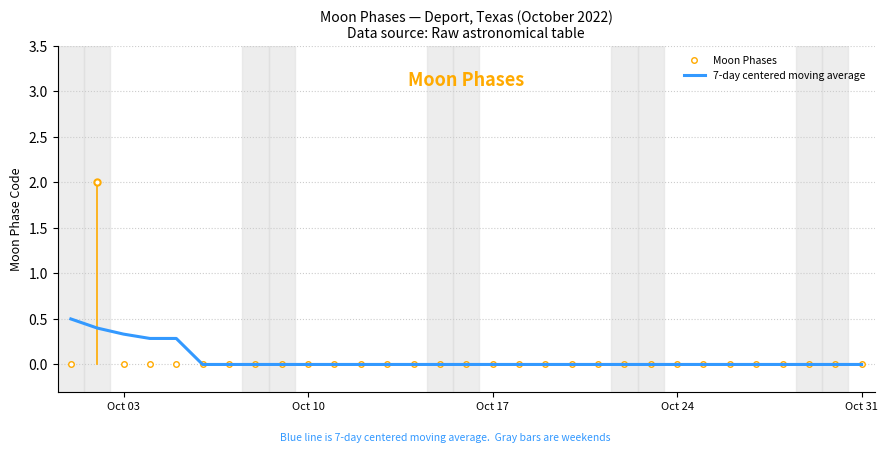

Which series contains the highest Y value?

Moon Phases